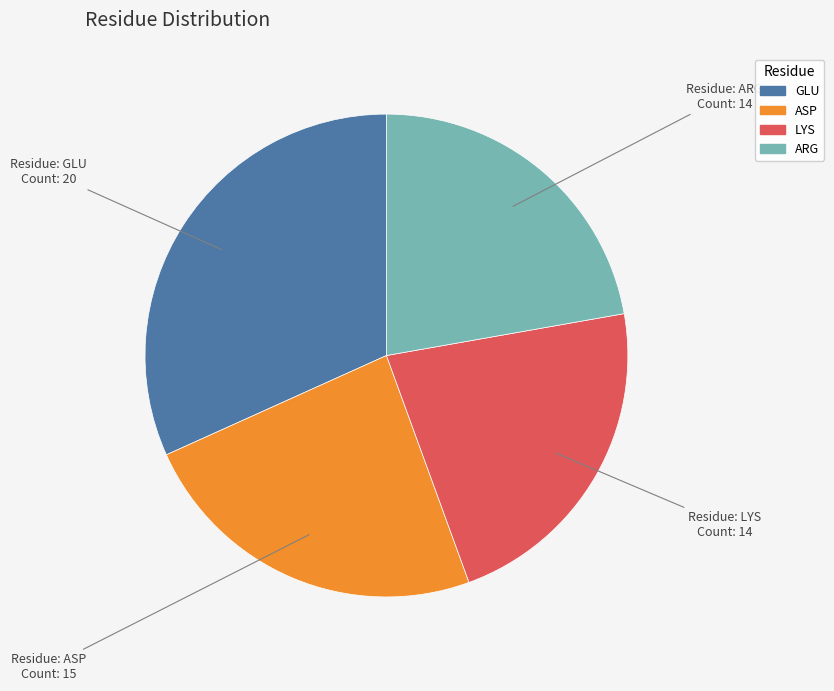

The GLU slice represents 32% of the pie. True or false?

True